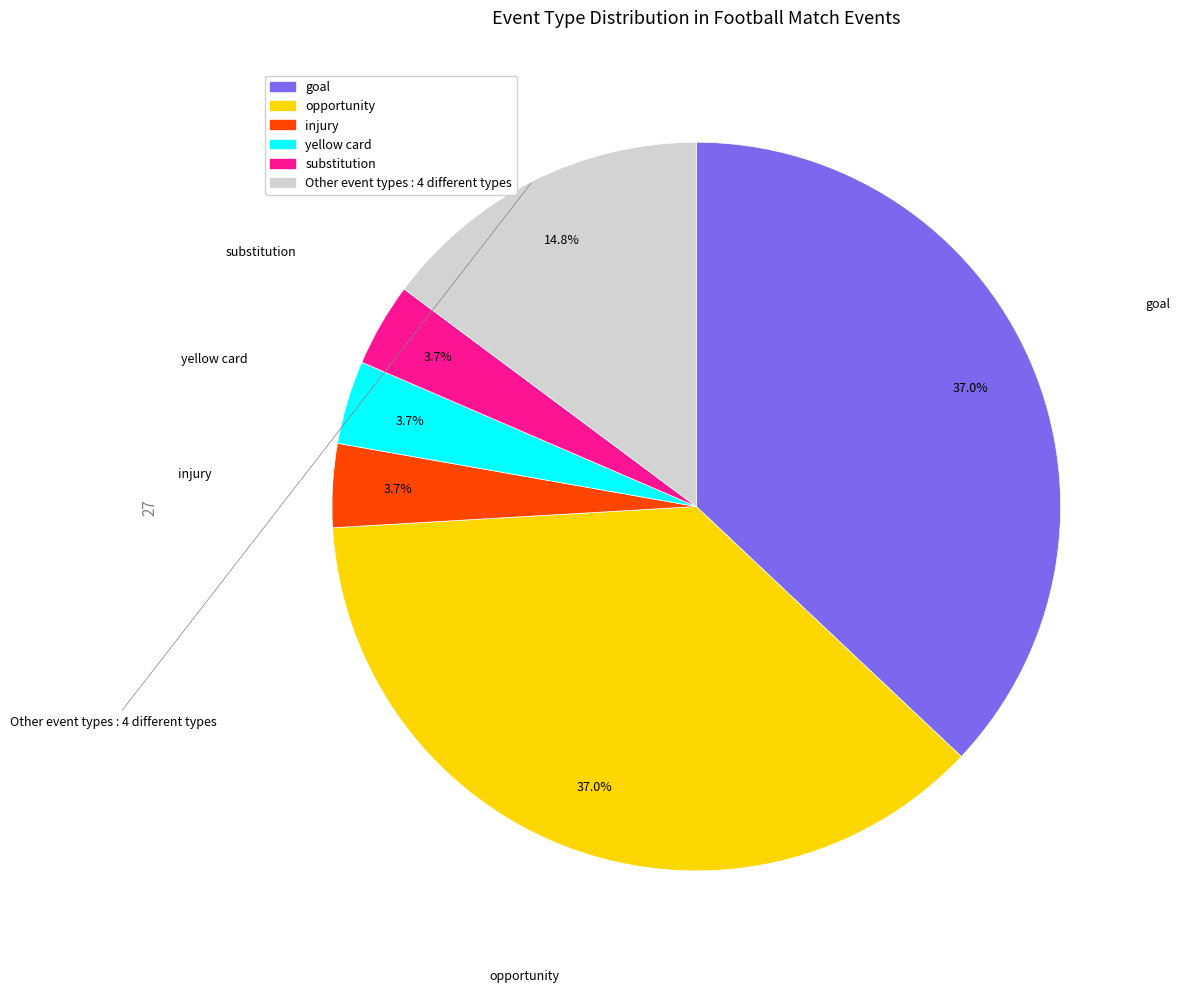

Is there any slice that represents more than half of the pie?

No